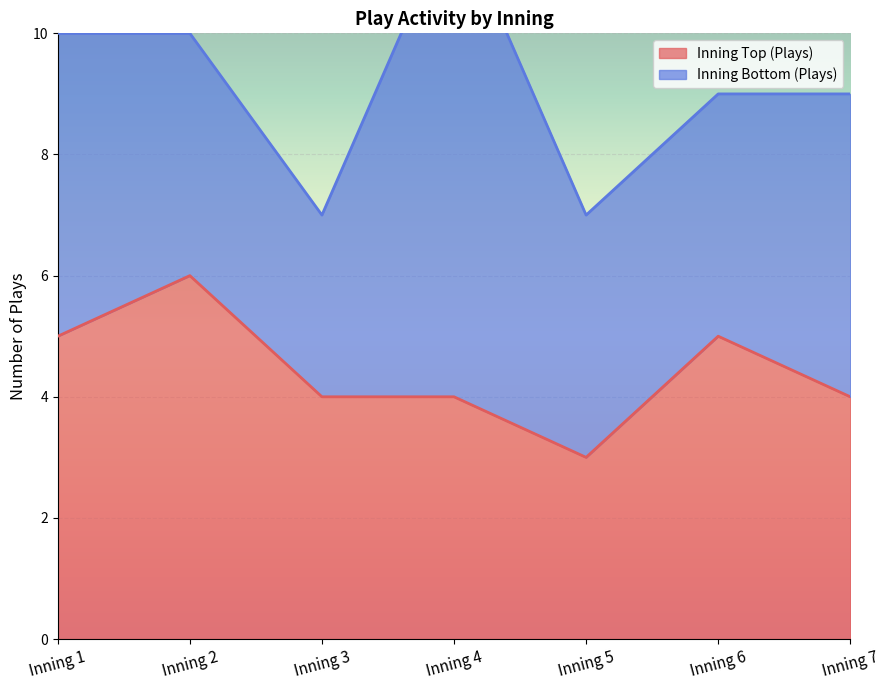

At which label does the data first exceed 4?

Inning 1